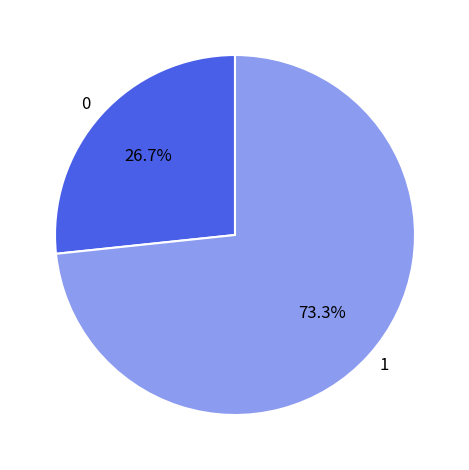

How many segments does this pie chart have?

2